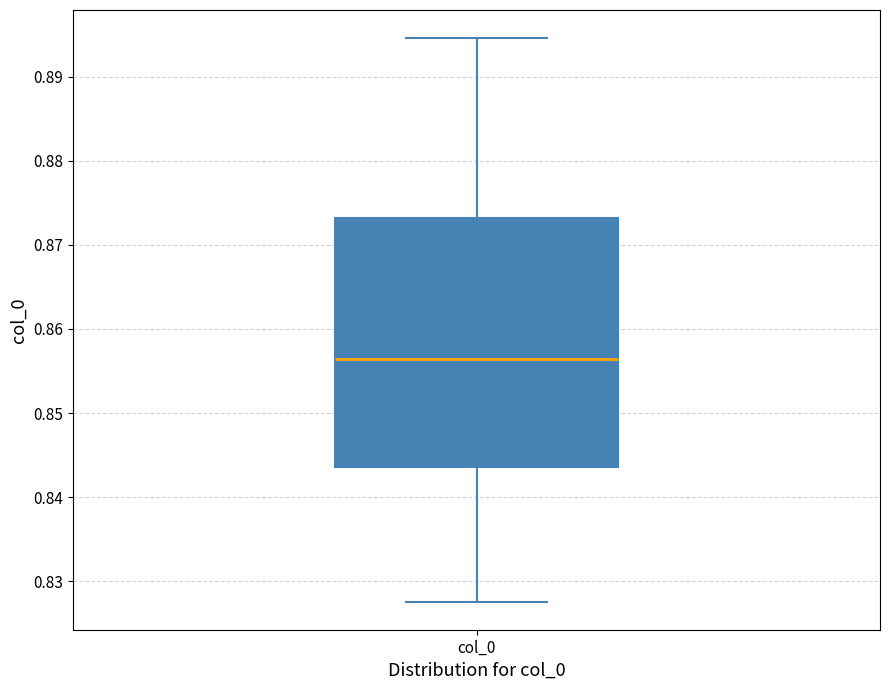

Read this box plot against the y-axis: the position of the median line, the range covered by the box, and the ends of both whiskers. The values are not printed on the chart, so give them approximately, as read against the axis.

median 0.856, box 0.844 to 0.873, whiskers 0.828 to 0.895